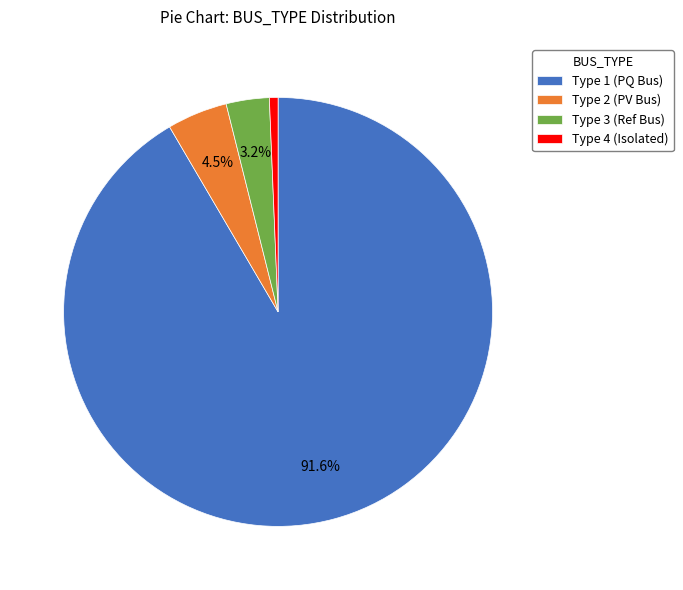

How many slices are in this pie chart?

4